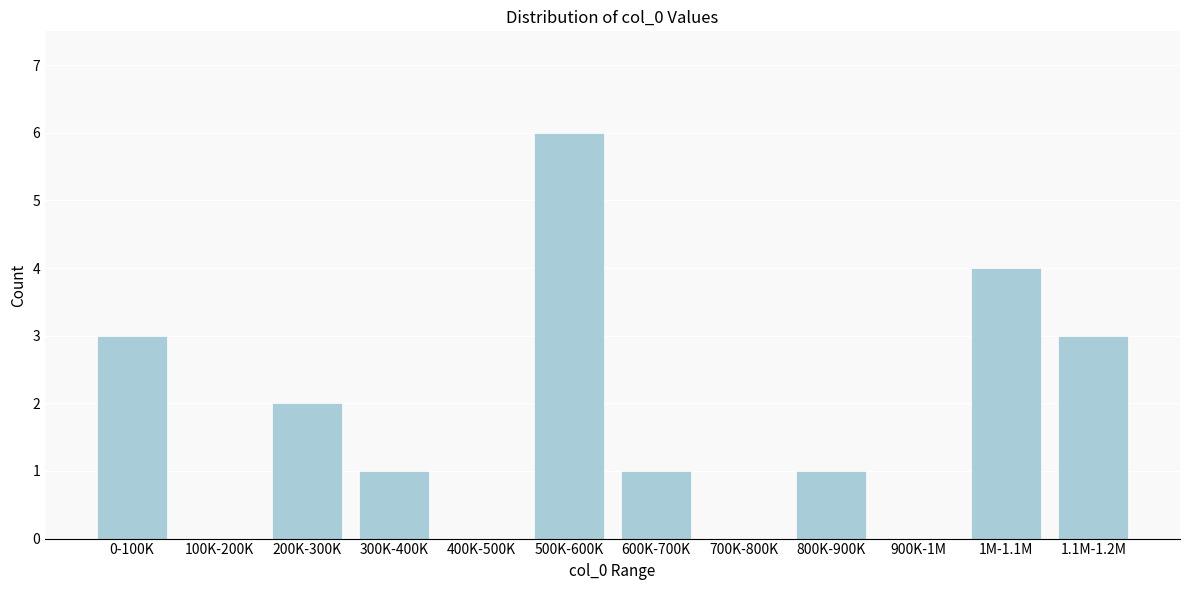

Reading right to left, list all the values displayed in this chart.

1.1M-1.2M=3	1M-1.1M=4	900K-1M=0	800K-900K=1	700K-800K=0	600K-700K=1	500K-600K=6	400K-500K=0	300K-400K=1	200K-300K=2	100K-200K=0	0-100K=3